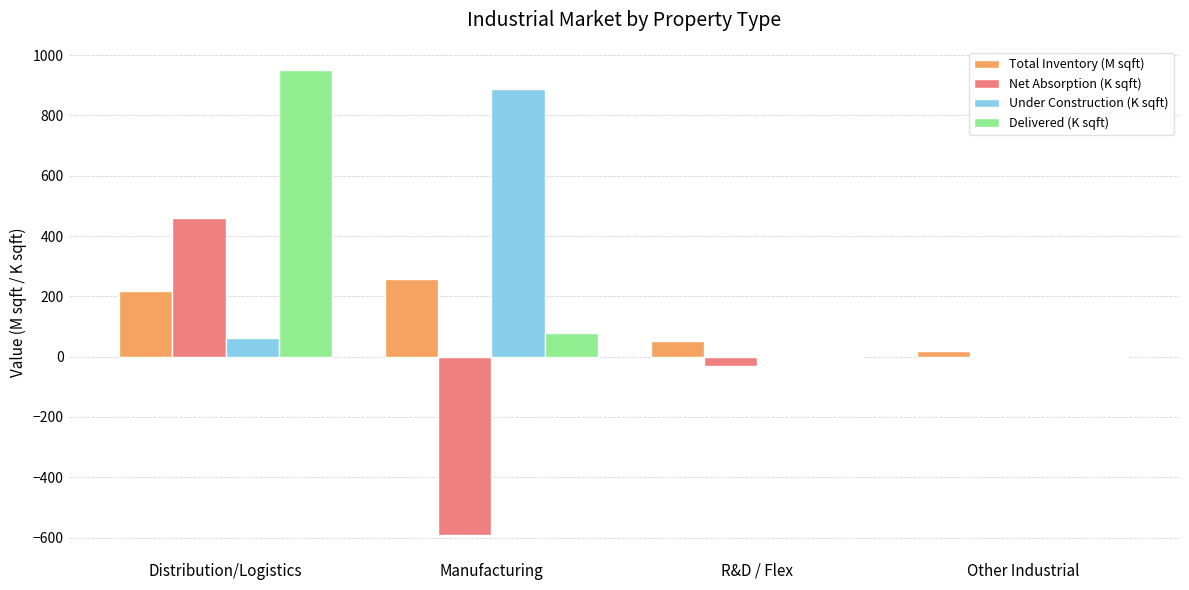

At which category does the chart reach its peak across all series?

Distribution/Logistics